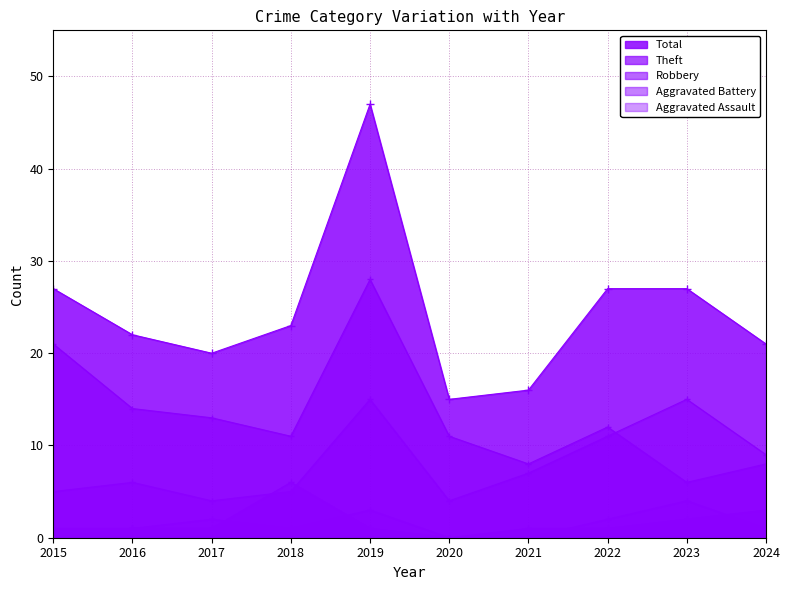

Reading left to right, what are all the values shown in this chart?

Aggravated Assault: 2015=0	2016=1	2017=2	2018=1	2019=3	2020=0	2021=0	2022=2	2023=4	2024=1
Aggravated Battery: 2015=1	2016=1	2017=1	2018=6	2019=1	2020=0	2021=1	2022=1	2023=2	2024=3
Robbery: 2015=5	2016=6	2017=4	2018=5	2019=15	2020=4	2021=7	2022=11	2023=15	2024=9
Theft: 2015=21	2016=14	2017=13	2018=11	2019=28	2020=11	2021=8	2022=12	2023=6	2024=8
Total: 2015=27	2016=22	2017=20	2018=23	2019=47	2020=15	2021=16	2022=27	2023=27	2024=21